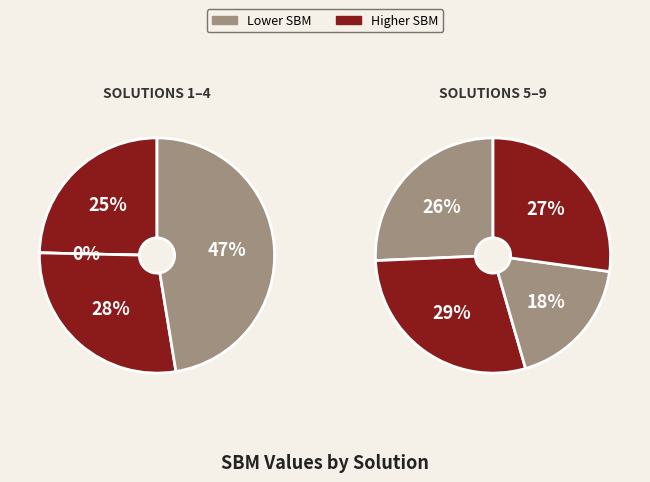

Count the number of slices in the pie.

8